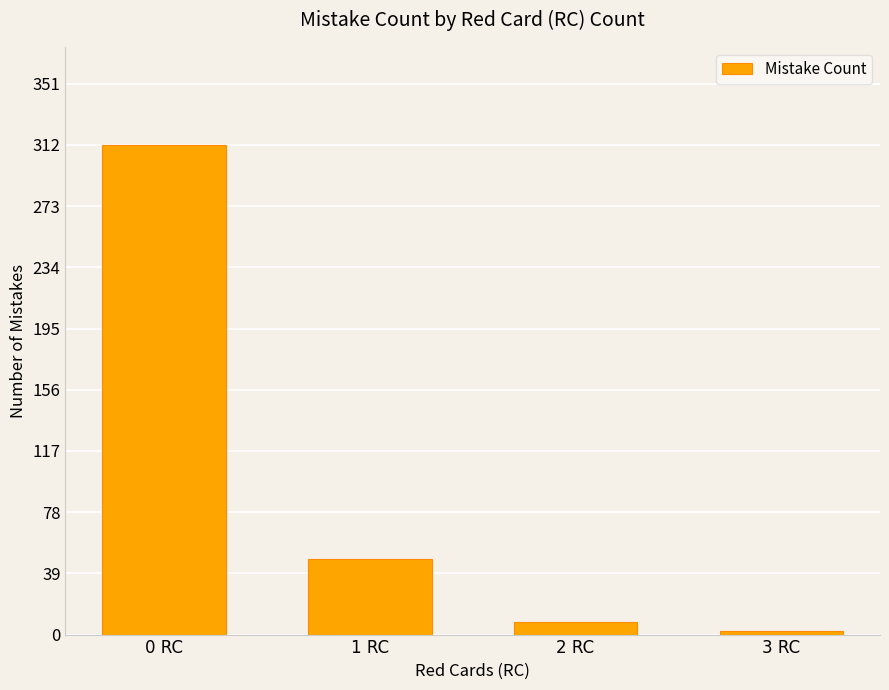

What is the difference between the values at 0 RC and 1 RC?

264